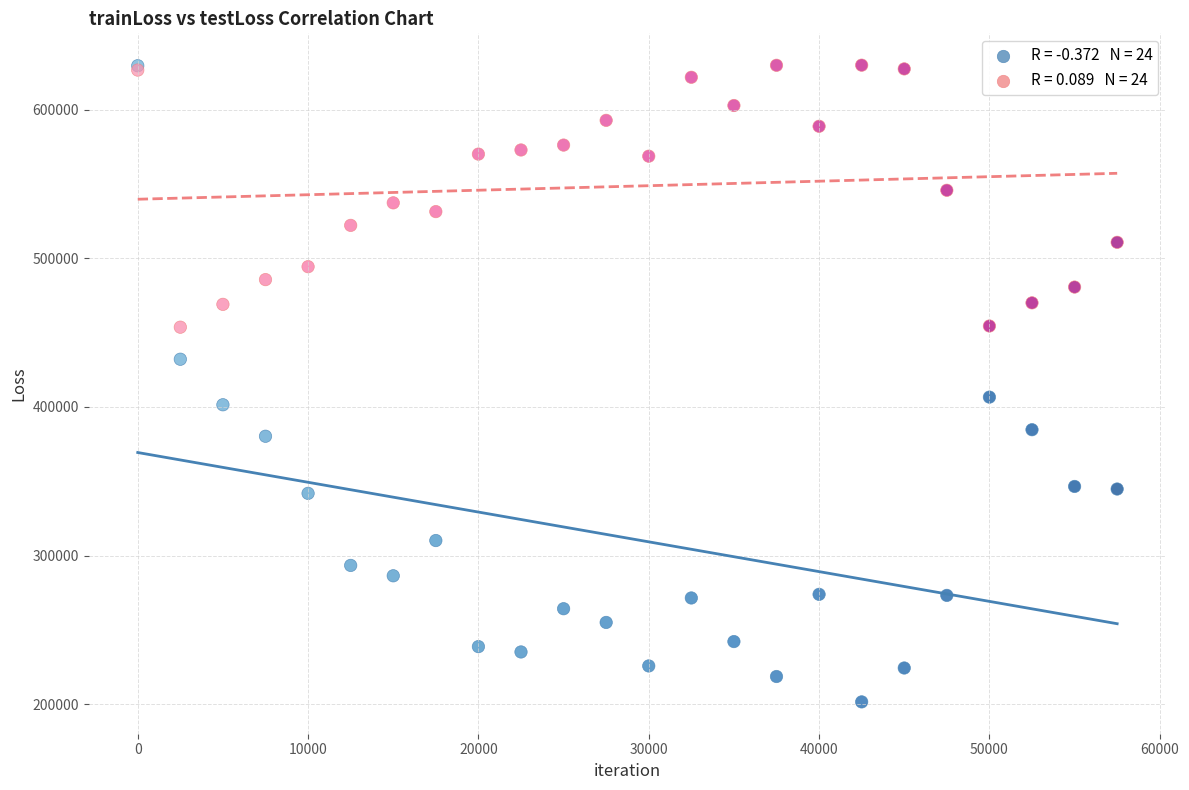

Across all series, what Y value is closest to 415774?

406628.2